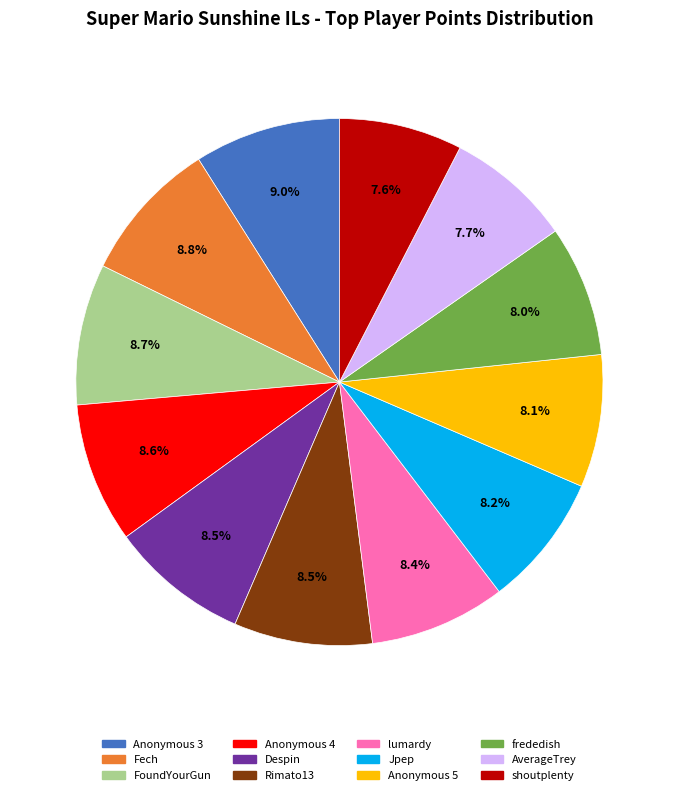

To the nearest percent, what is the combined percentage of Anonymous 3 and Despin?

17%